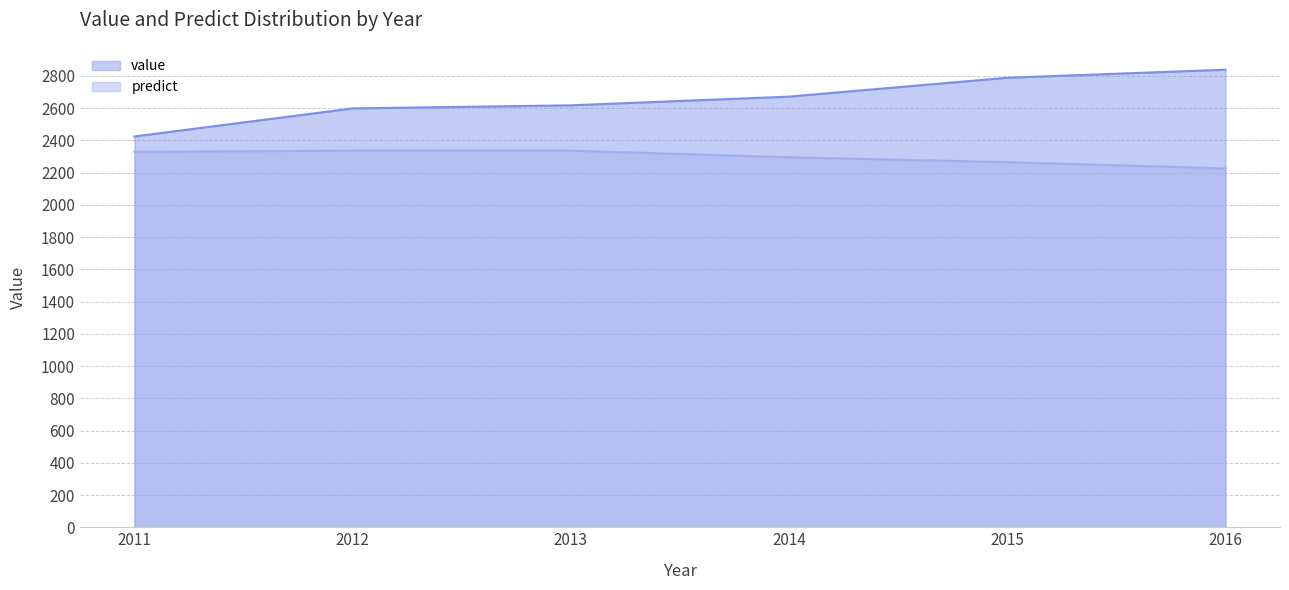

Rank the categories by predict value from lowest to highest.

2016, 2015, 2014, 2011, 2012, 2013